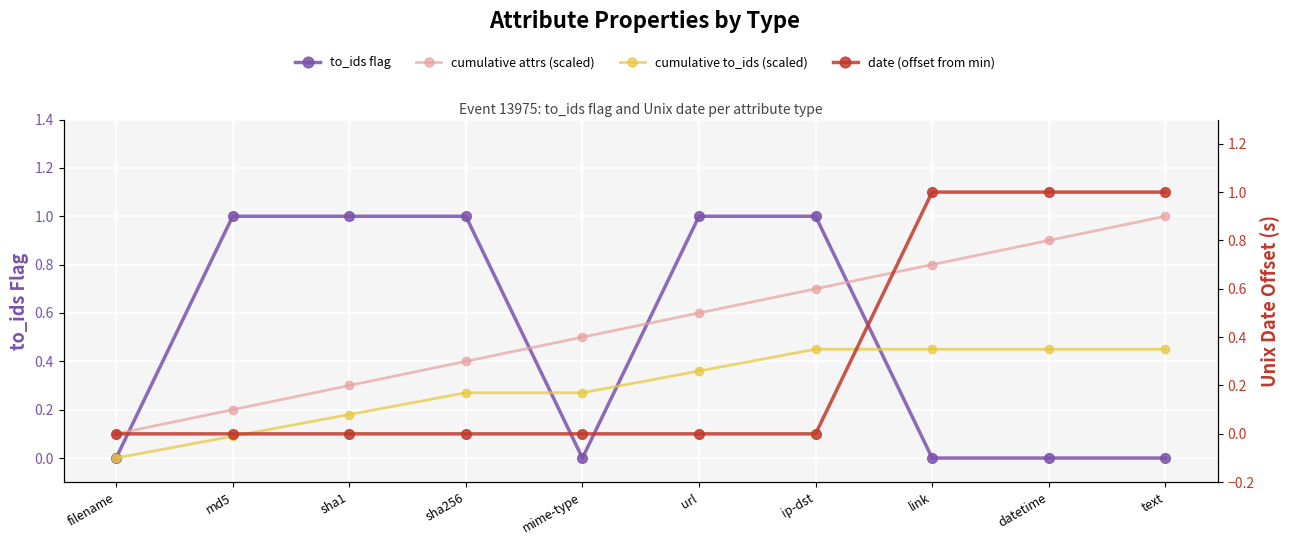

Is this an area chart (filled region under the line)?

No